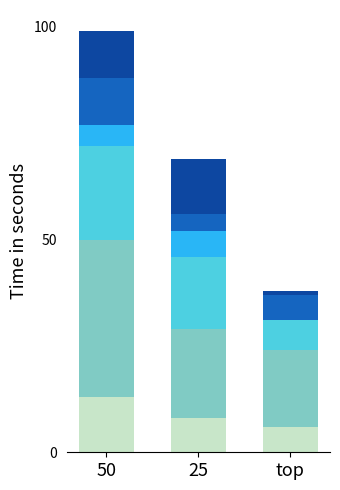

At which category is the sum across all series the highest?

50